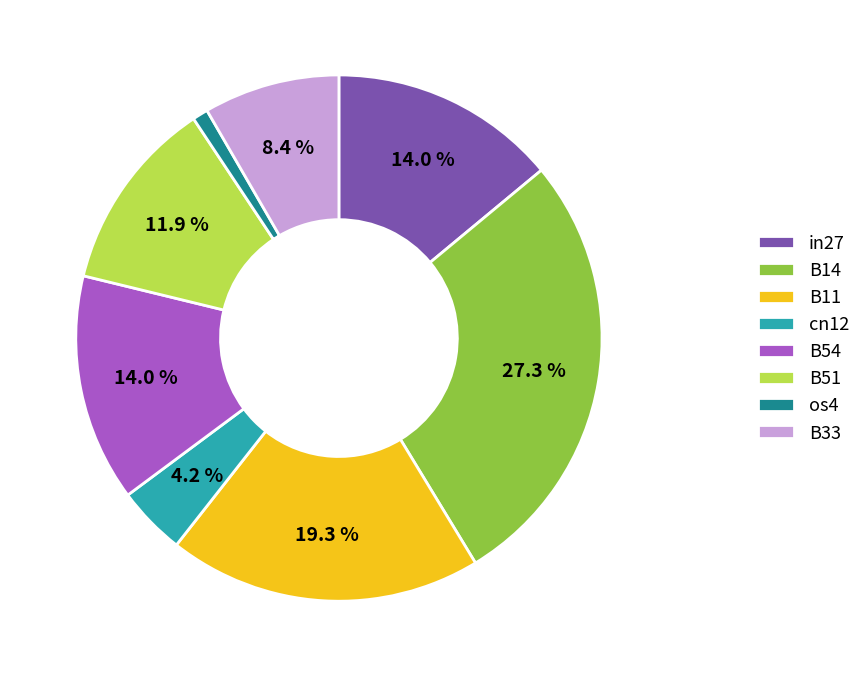

What portion of the pie excludes B14?

72.7%